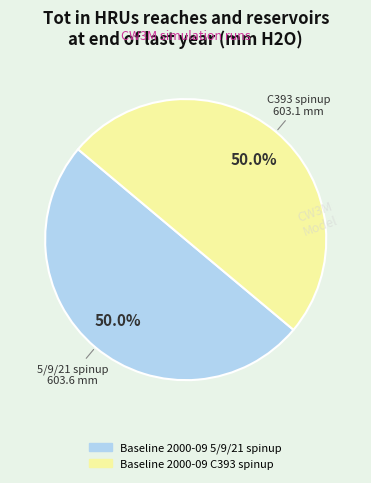

Is the sum of Baseline 2000-09 C393 spinup and Baseline 2000-09 5/9/21 spinup greater than half?

Yes